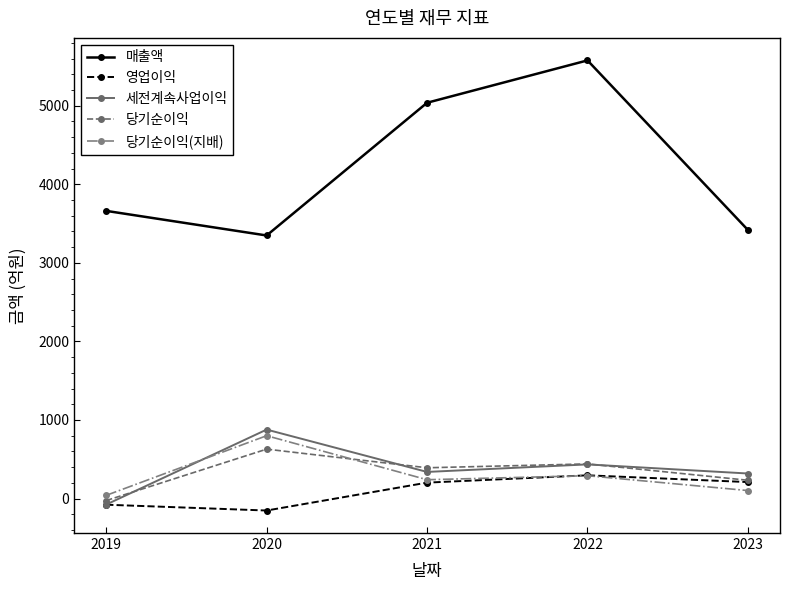

Which label corresponds to the largest value in the chart?

2022